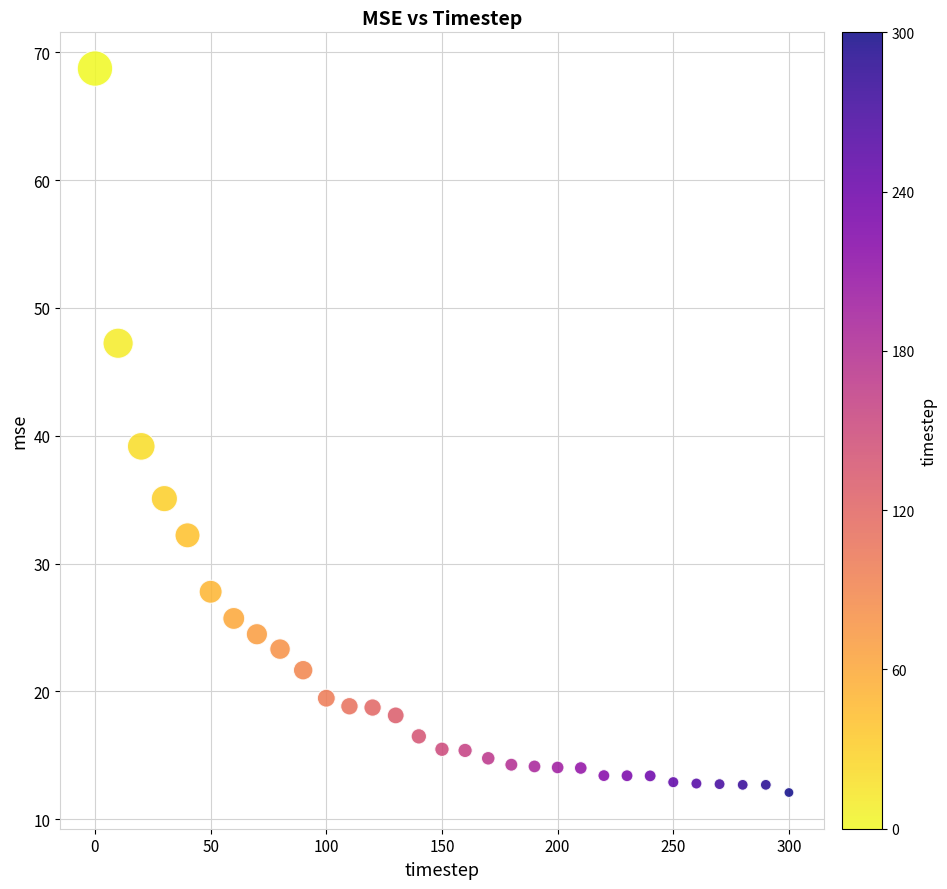

What is the range of X values (max minus min)?

300.0